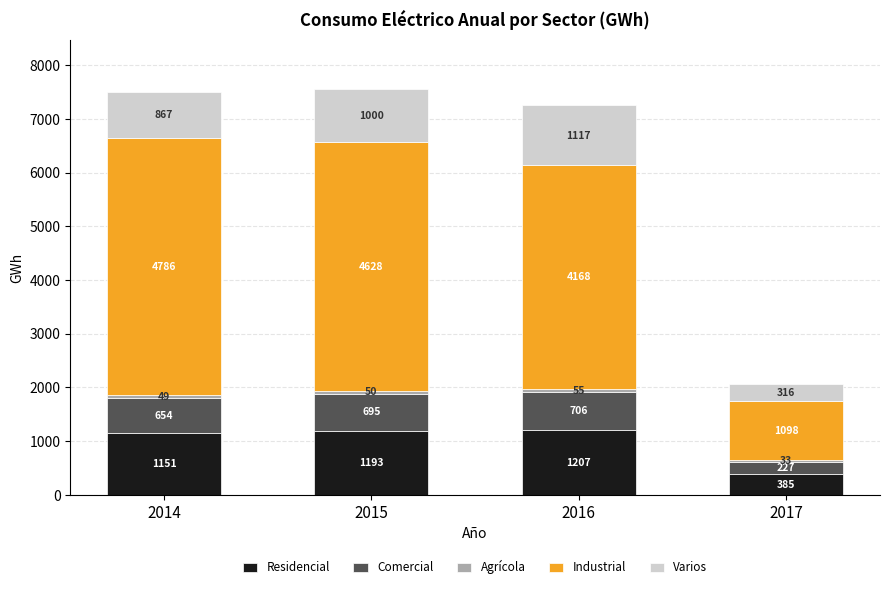

What is the minimum value for Residencial?

385.3